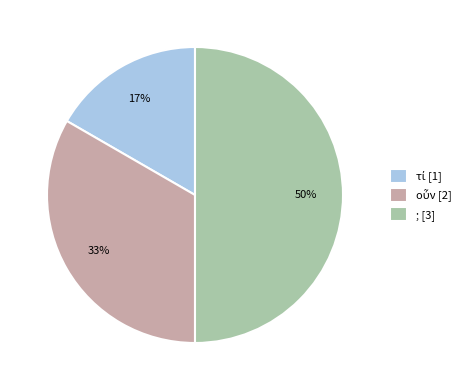

The ; slice represents 50% of the pie. True or false?

True